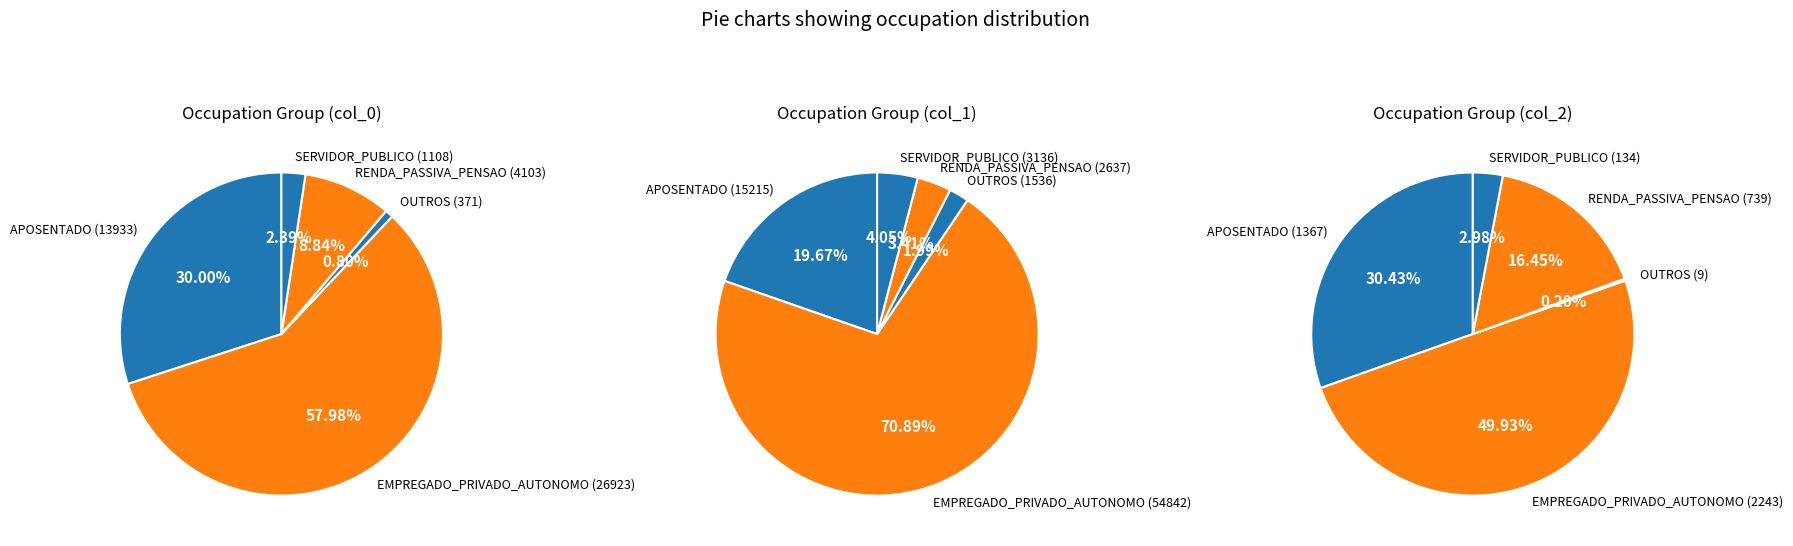

To the nearest percent, what percentage of the pie is SERVIDOR_PUBLICO?

2%